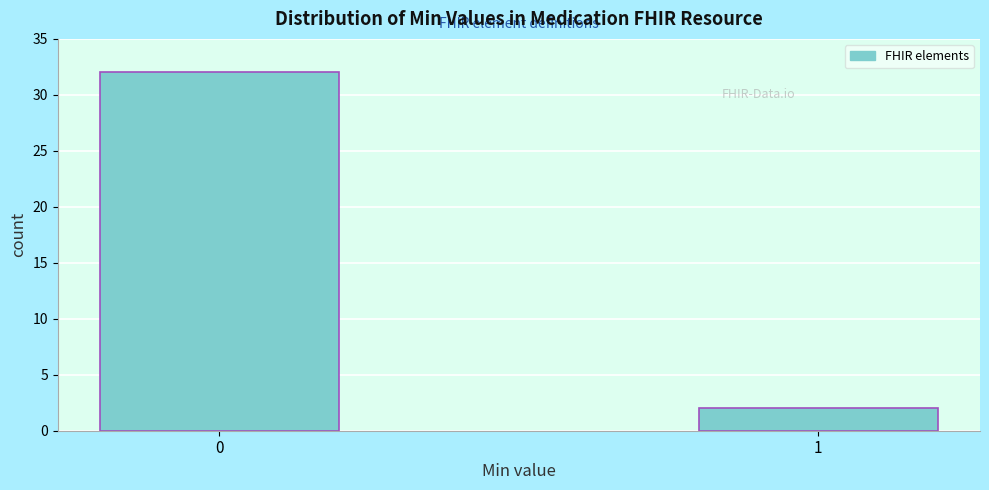

Reading right to left, list all the values displayed in this chart.

2	32